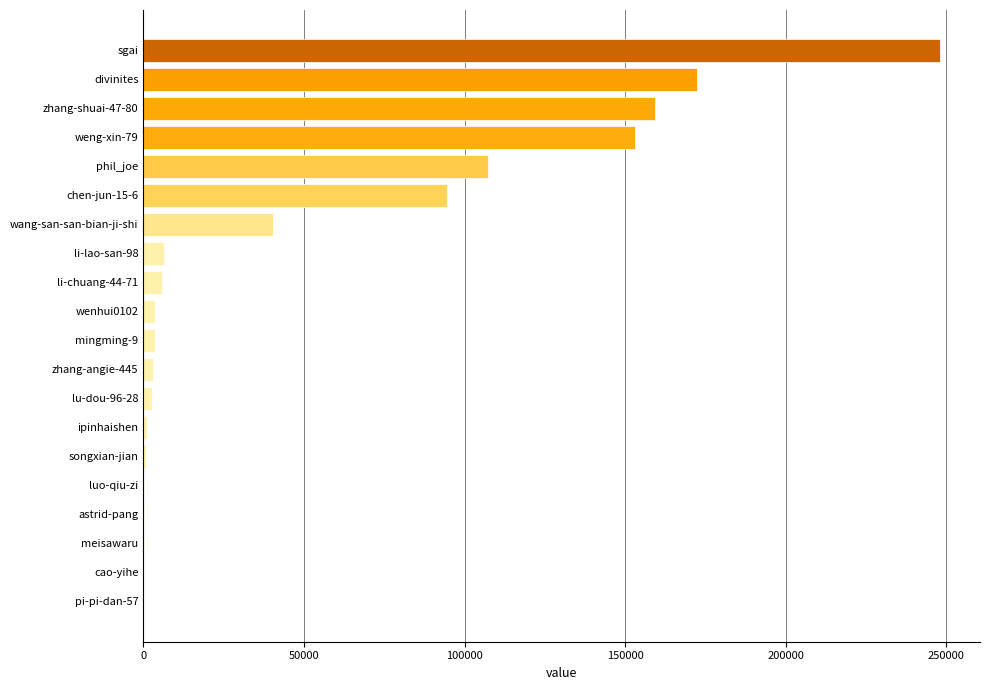

Between sgai and chen-jun-15-6, which is larger?

sgai